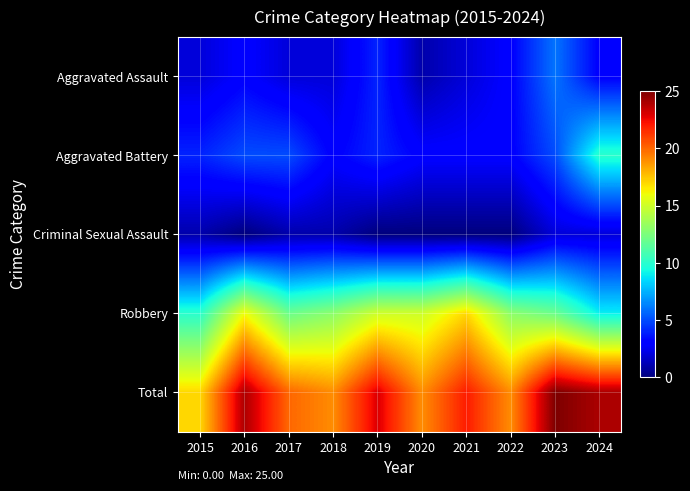

What is the total value across all series at 2016?

48